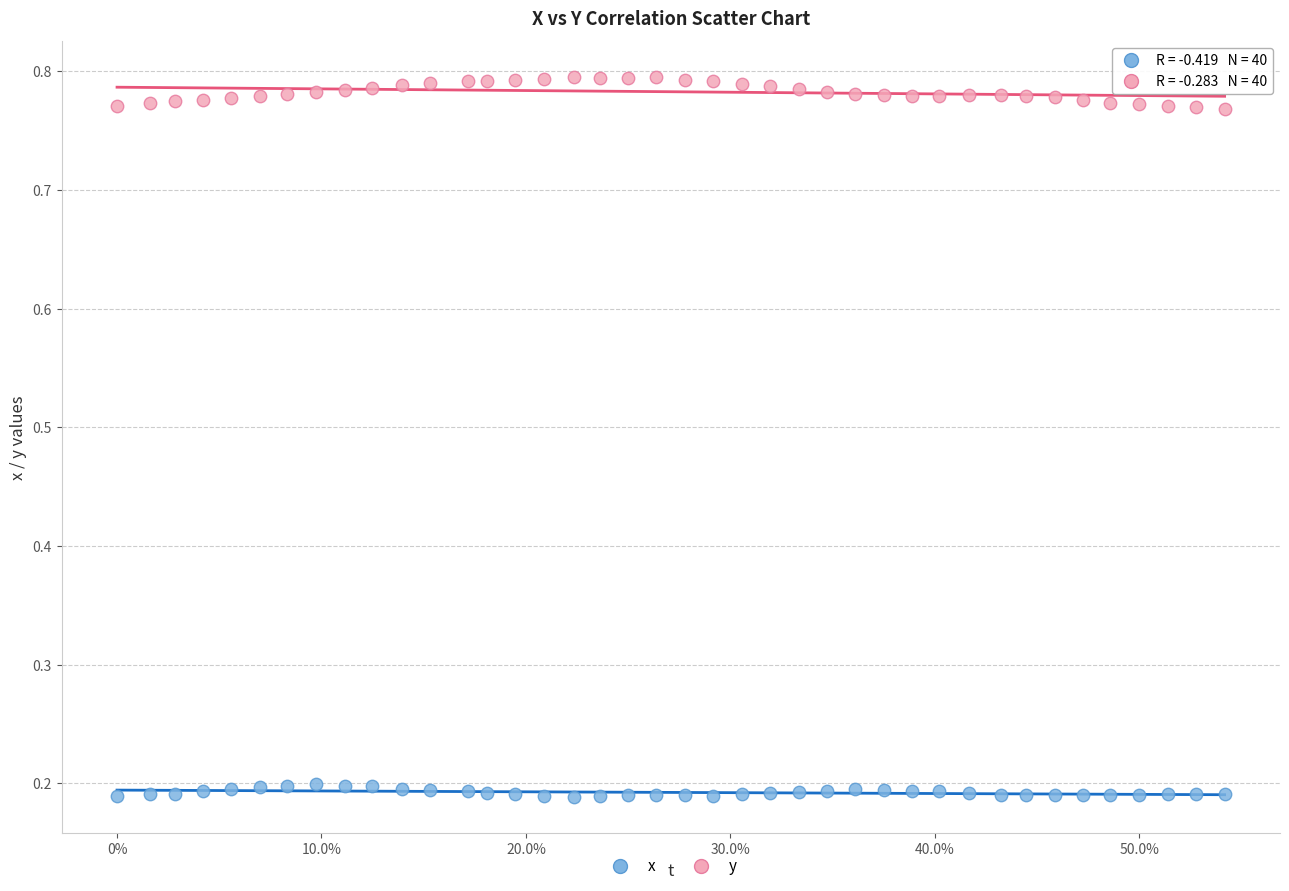

Which series reaches the maximum Y coordinate?

y